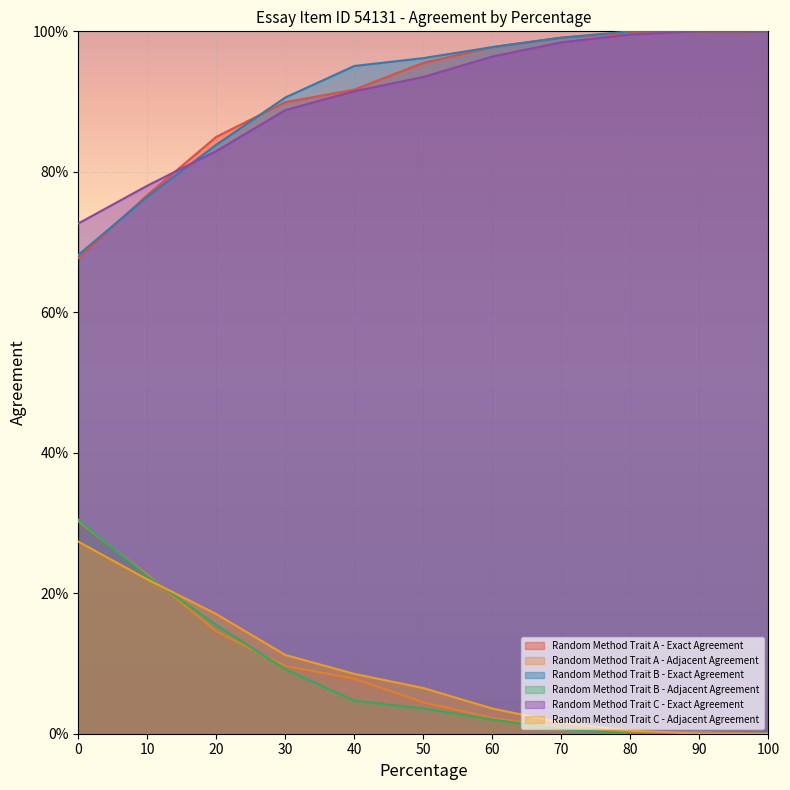

At how many categories does at least one series exceed 0?

11